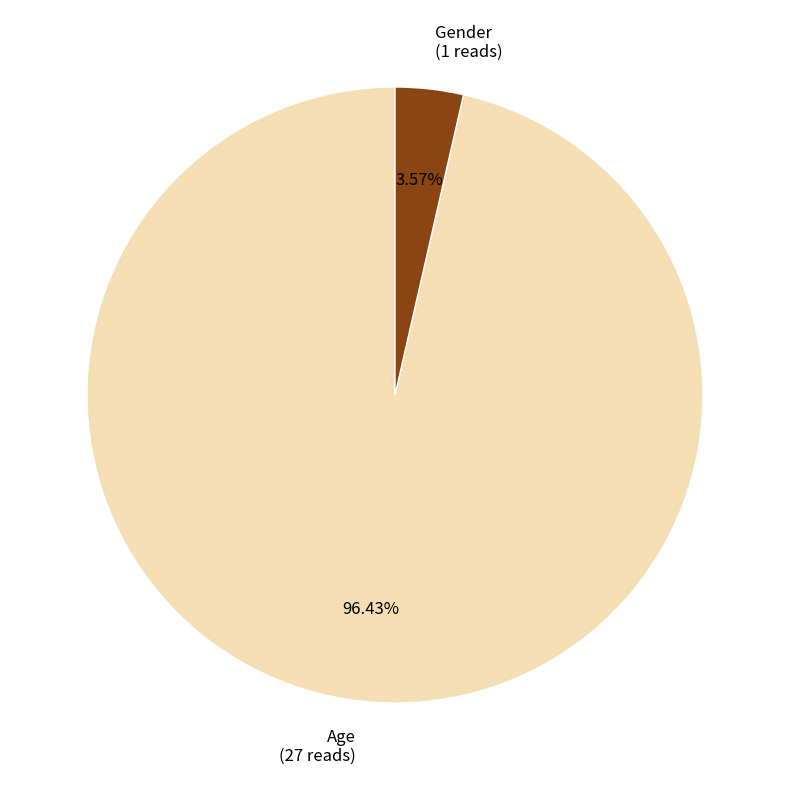

Count the number of slices in the pie.

2